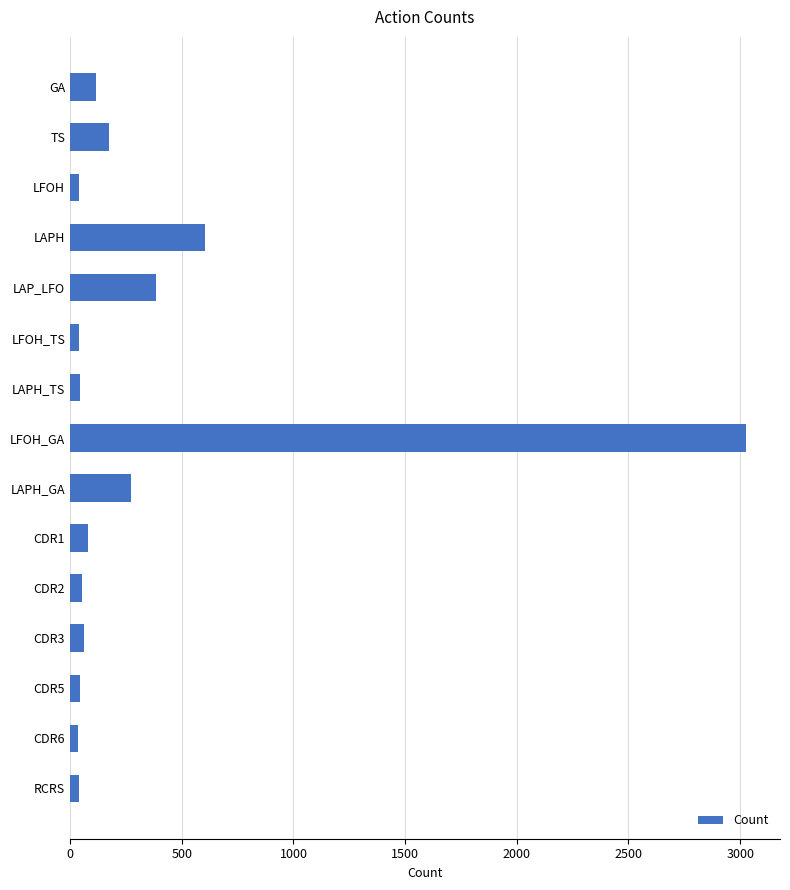

What is the difference between the maximum and minimum values?

2992